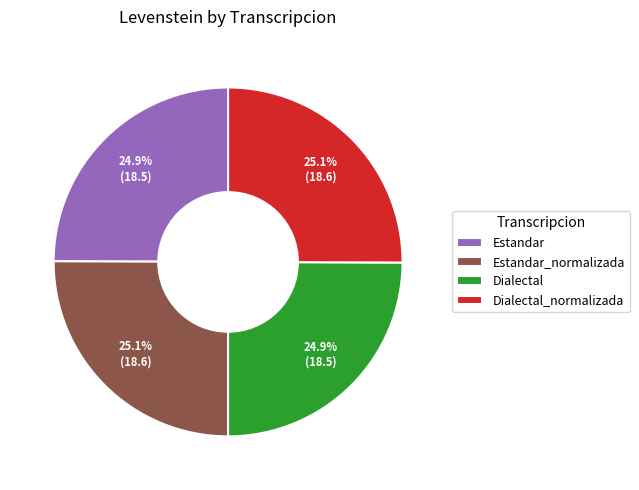

What is the ratio of the value at Dialectal_normalizada to the value at Dialectal?

1.0